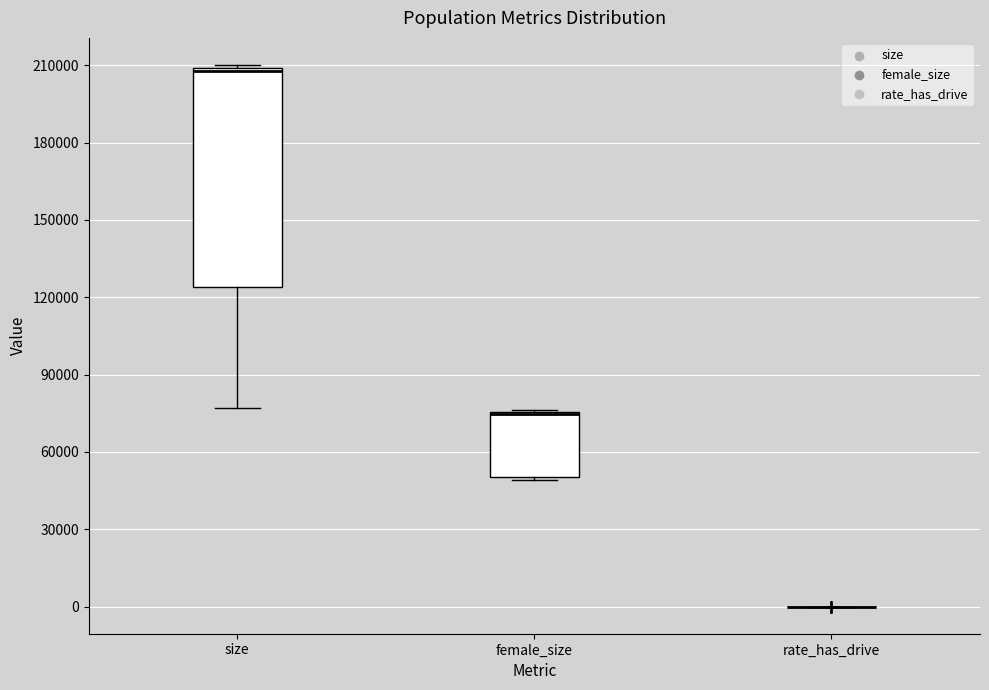

Which box is the tallest, from its lower edge to its upper edge?

size